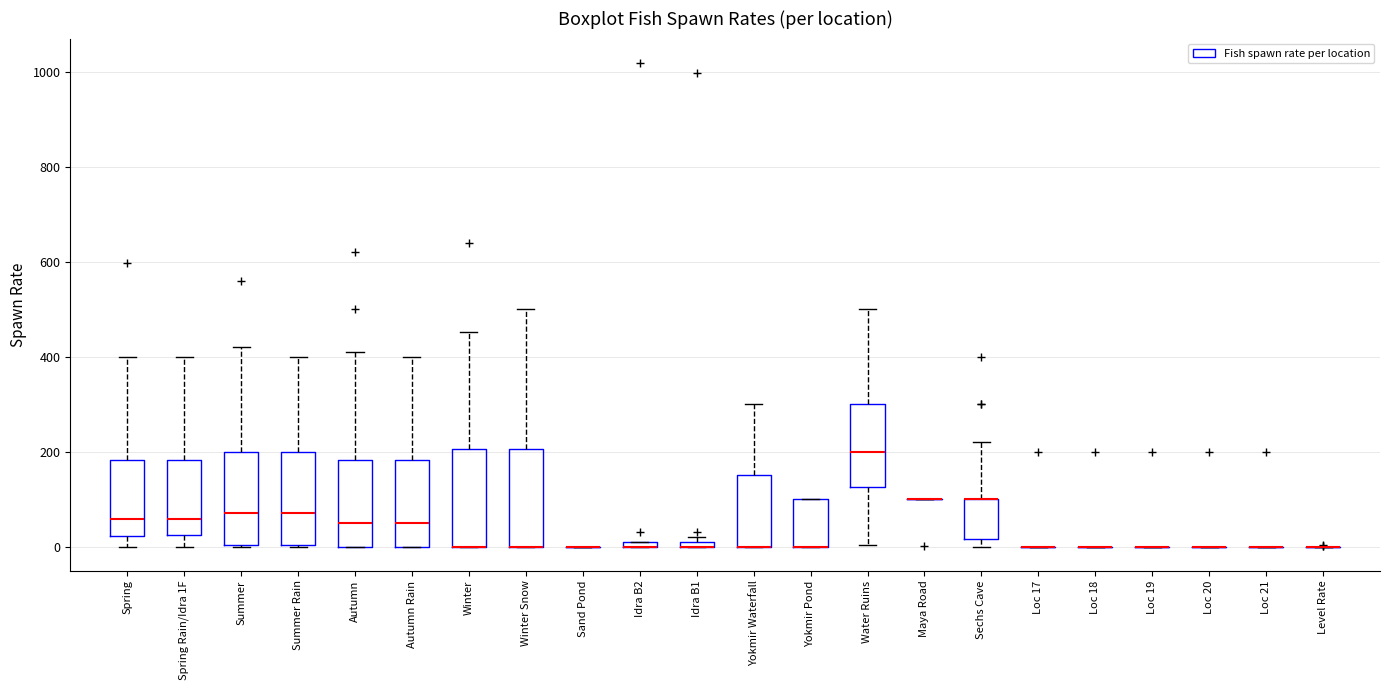

Where is the lower edge of the box for Autumn on the y-axis? The values are not printed on the chart, so give them approximately, as read against the axis.

0